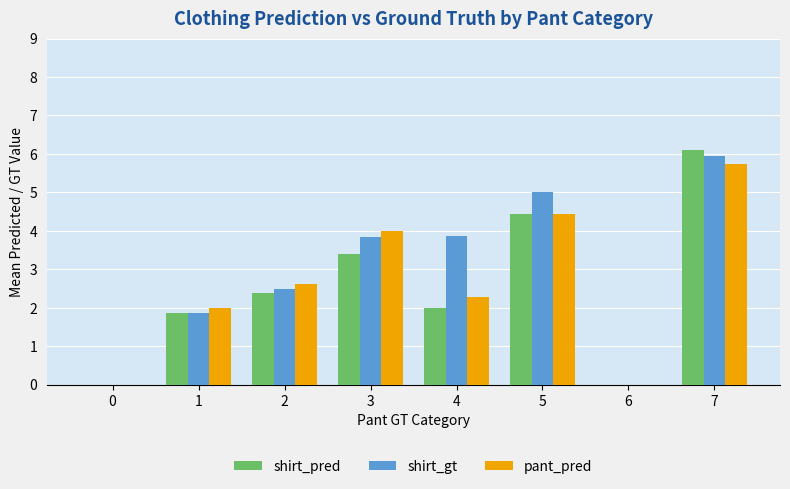

Count the number of categories in the chart.

8